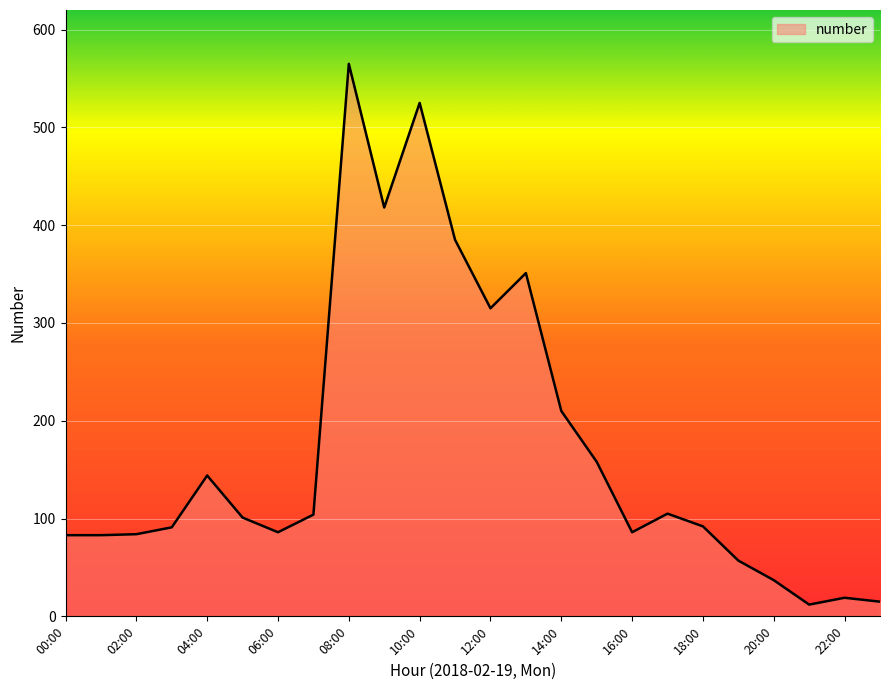

What is the difference between the maximum and minimum values?

553